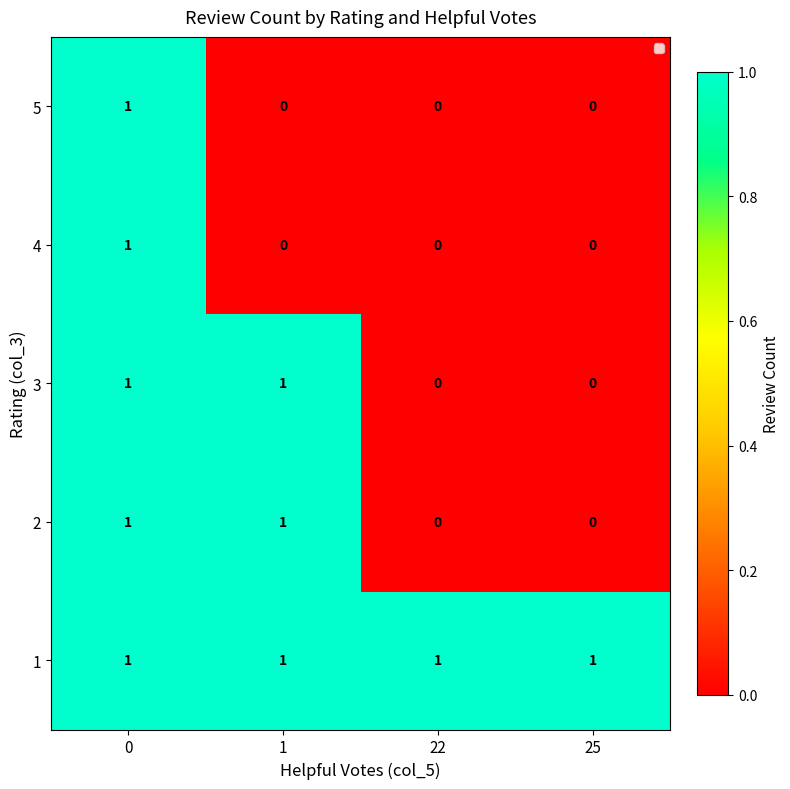

Reading left to right, transcribe all the data shown in this chart.

5: 0=1	1=0	22=0	25=0
4: 0=1	1=0	22=0	25=0
3: 0=1	1=1	22=0	25=0
2: 0=1	1=1	22=0	25=0
1: 0=1	1=1	22=1	25=1